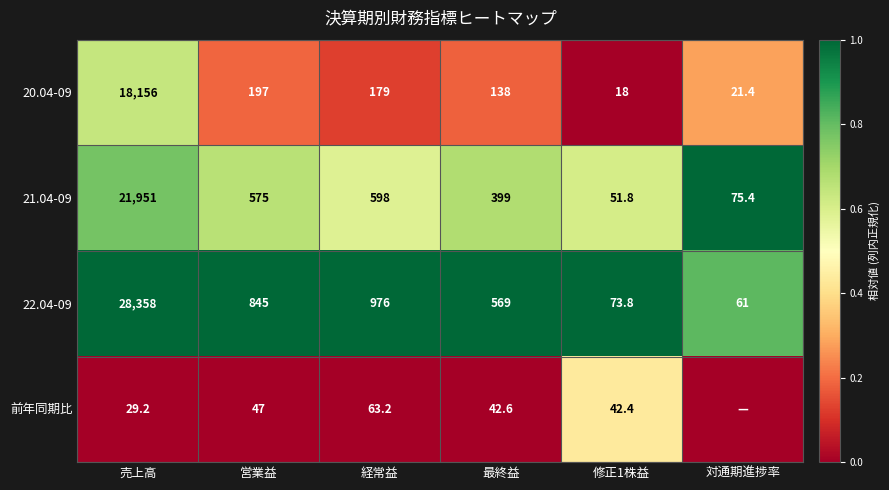

Which series changed the most between 売上高 and 最終益?

22.04-09